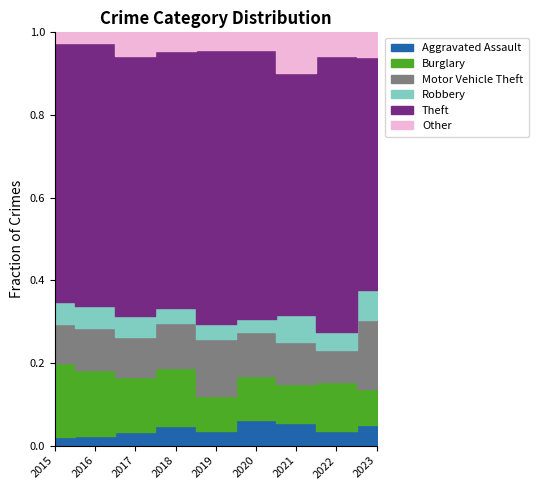

Where is the first local maximum for Motor Vehicle Theft?

2016